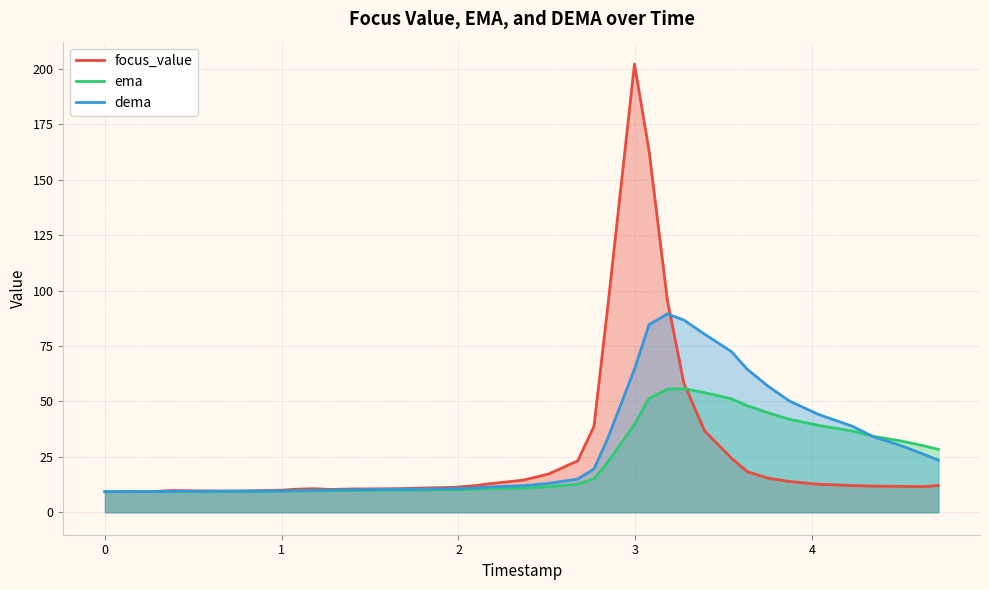

What is the minimum value shown in the chart?

9.3